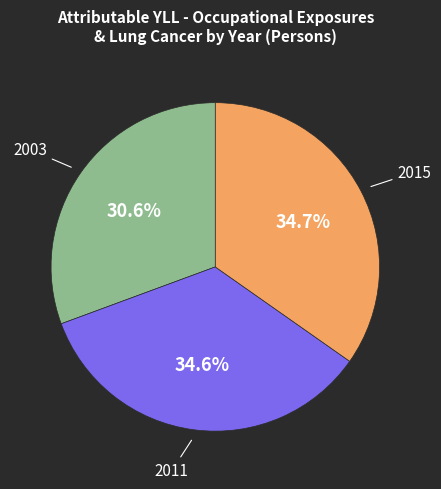

How many segments does this pie chart have?

3